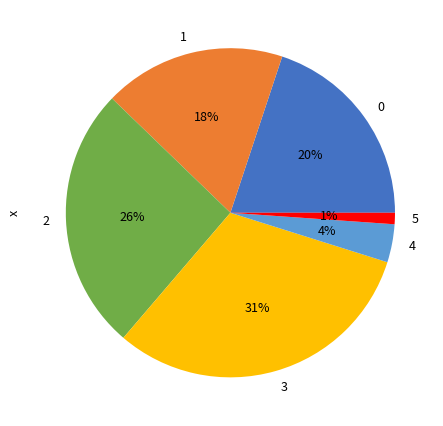

To the nearest percent, what is the average slice percentage?

17%